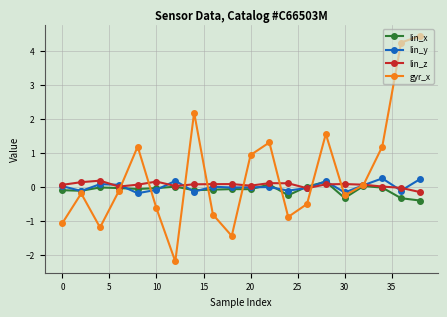

How many distinct data groups are displayed?

4